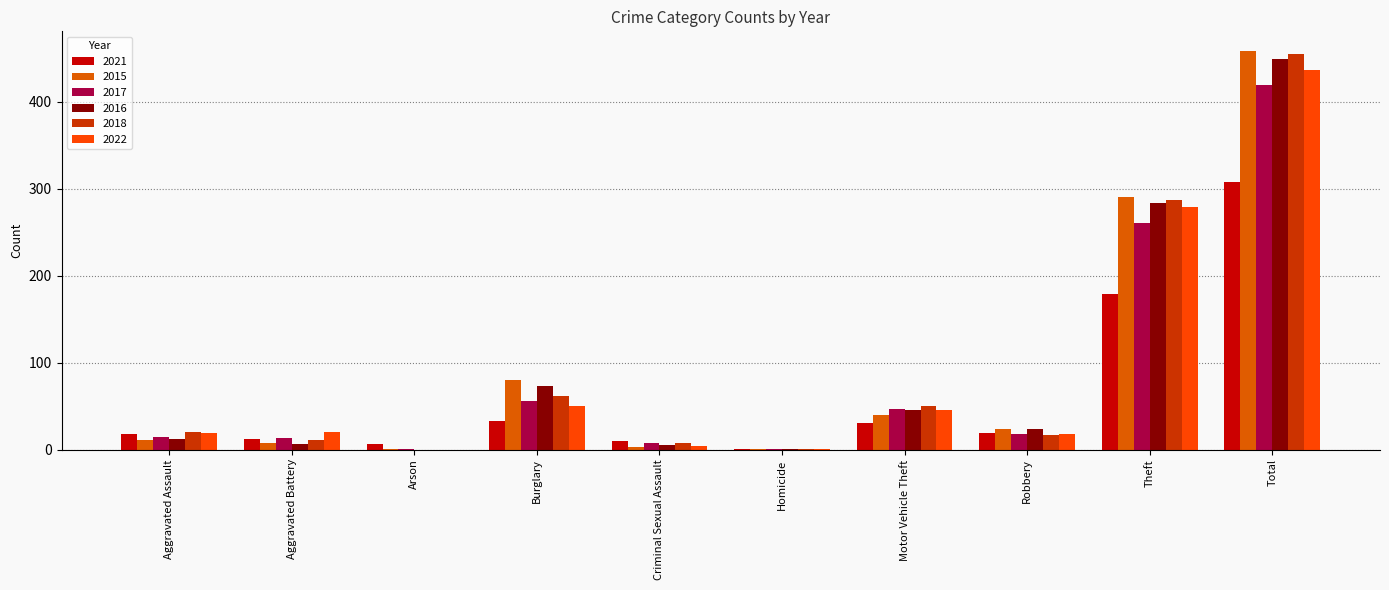

What are all the series names shown in the legend?

2021, 2015, 2017, 2016, 2018, 2022